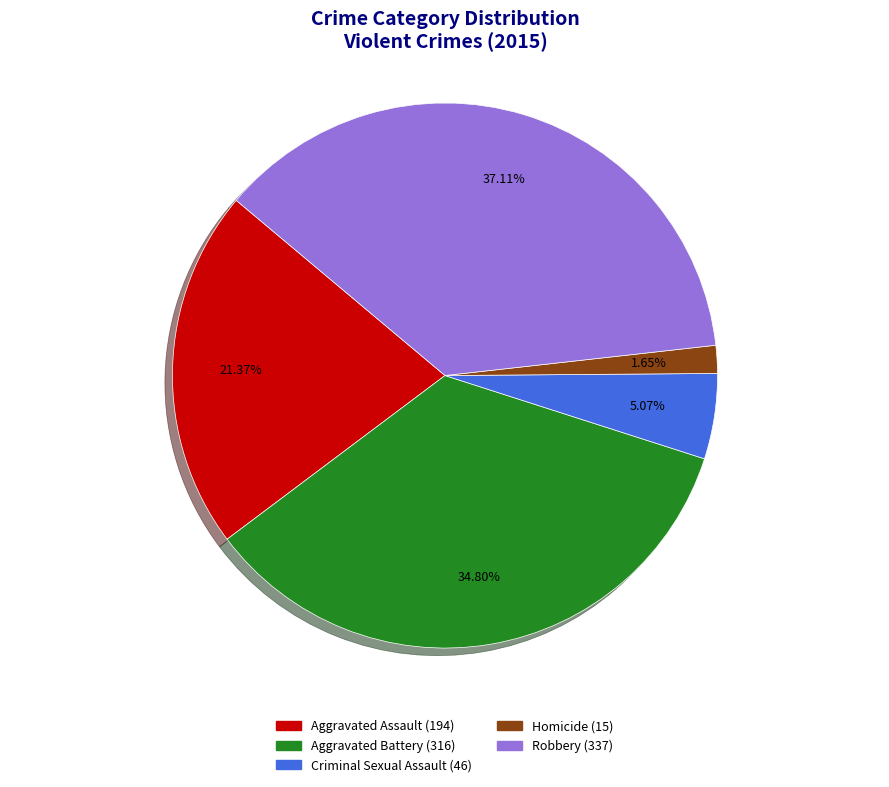

Rank the categories by value from lowest to highest.

Homicide, Criminal Sexual Assault, Aggravated Assault, Aggravated Battery, Robbery